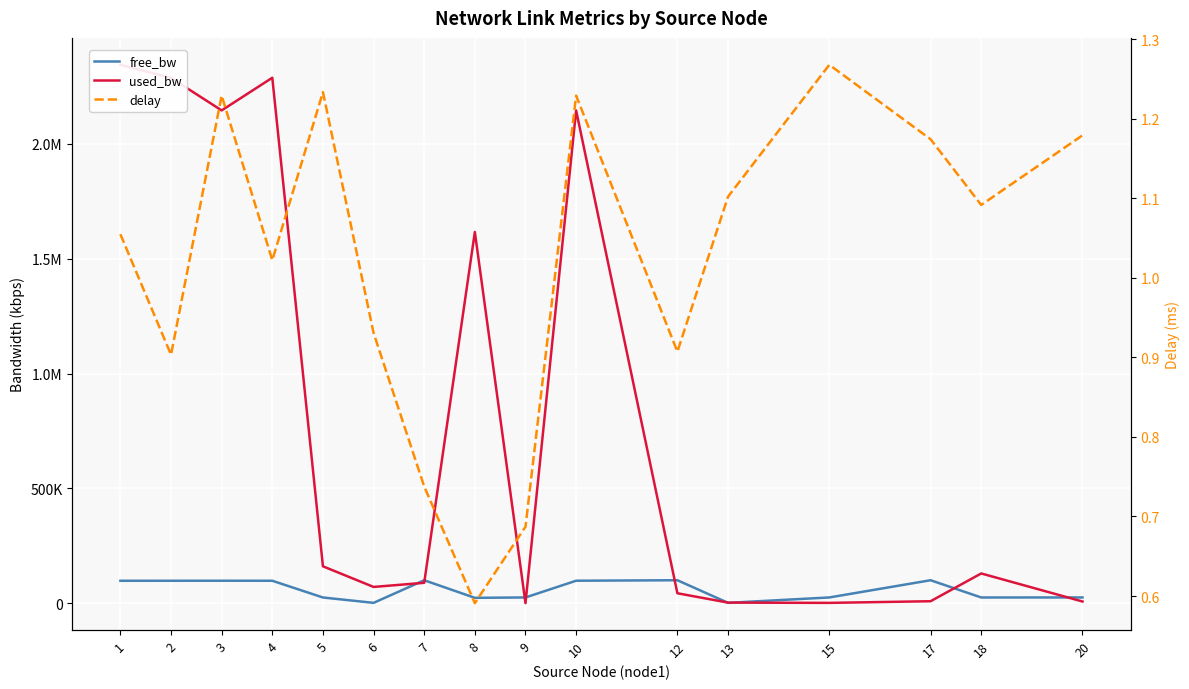

Rank the series at 9 from highest to lowest value.

free_bw, used_bw, delay